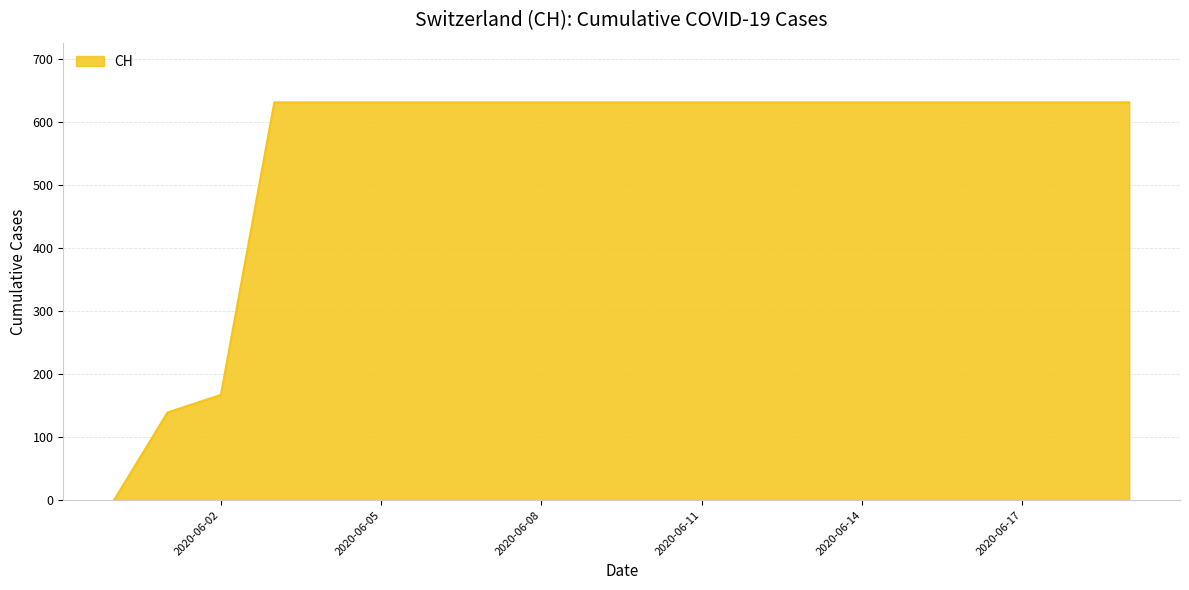

What is the difference between the maximum and minimum values?

631